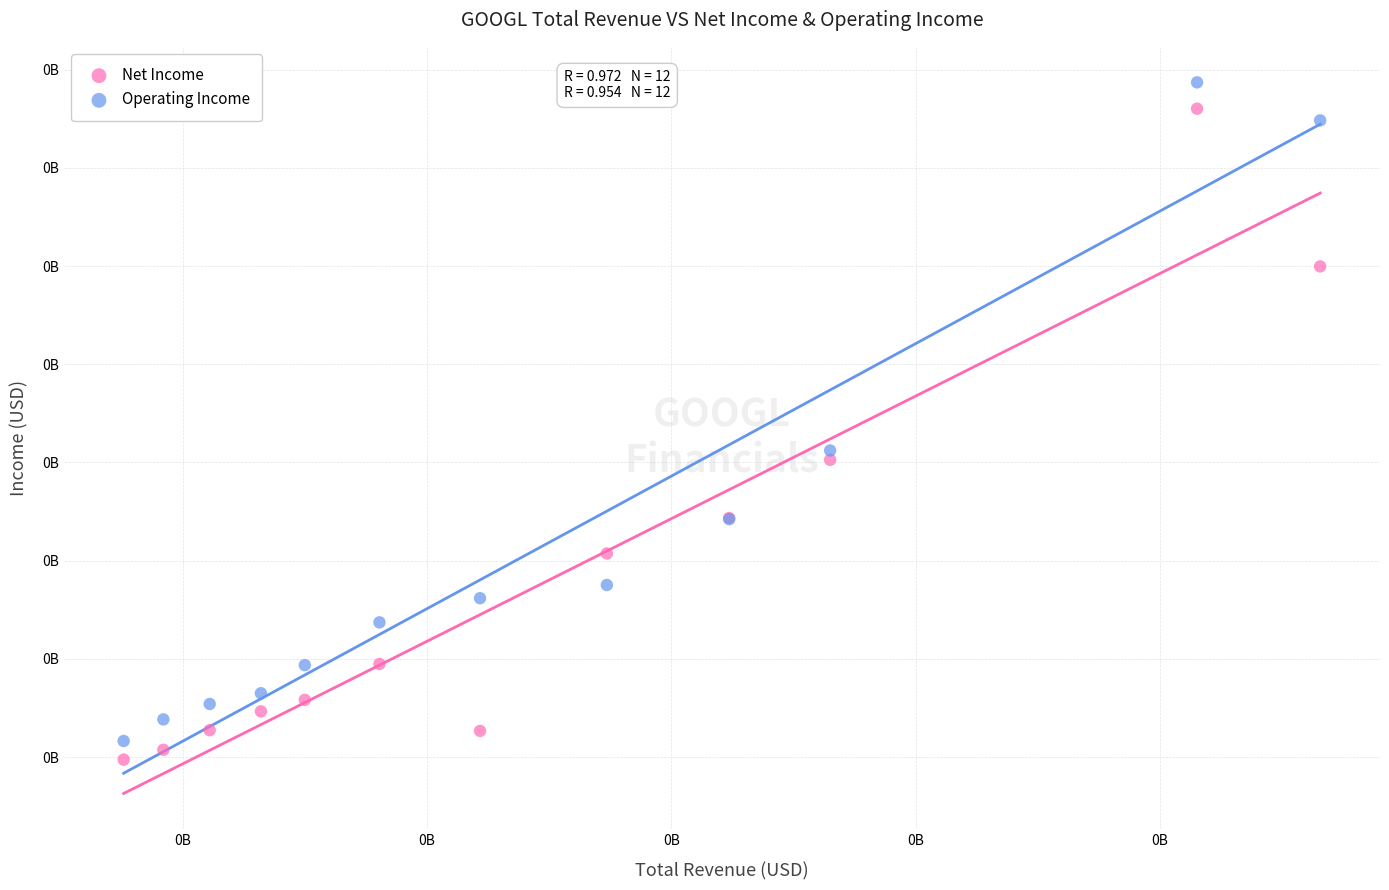

Which series contains the lowest Y value?

Net Income